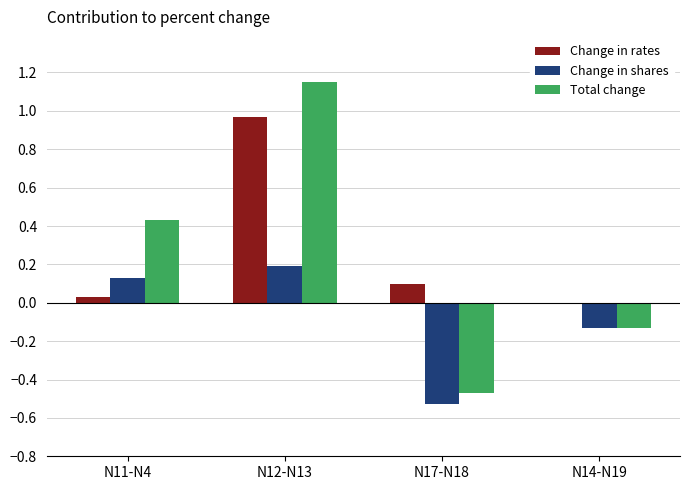

Is the value of Change in rates at N12-N13 greater than the value of Total change at N11-N4?

Yes